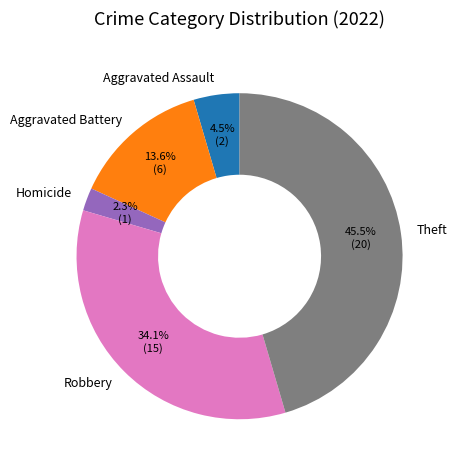

To the nearest percent, what portion does Aggravated Battery represent?

14%